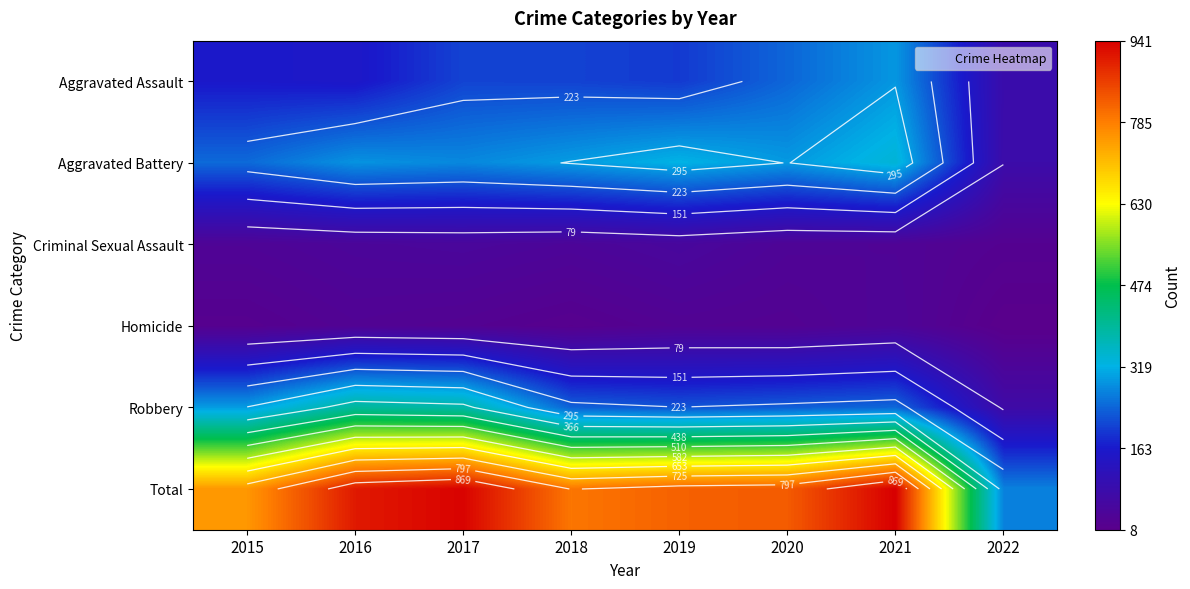

What is the difference between the highest and lowest values at 2020?

804